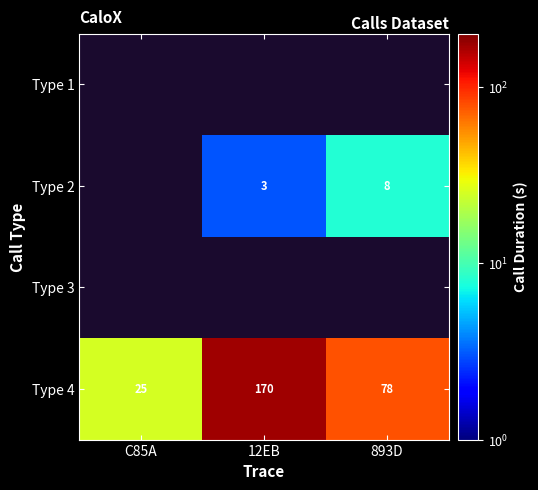

Is it true that Type 4 equals 25 at C85A?

True